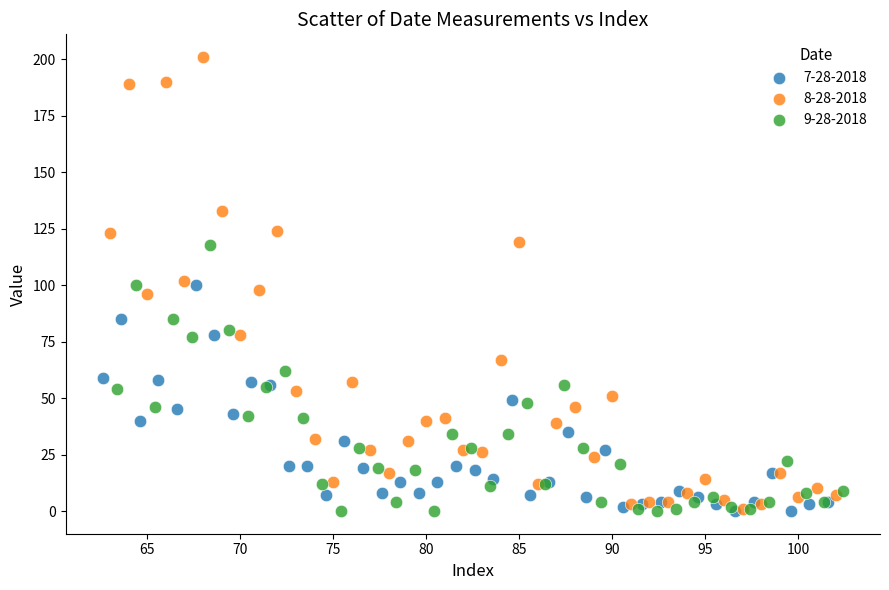

What are all the series names shown in the legend?

7-28-2018, 8-28-2018, 9-28-2018